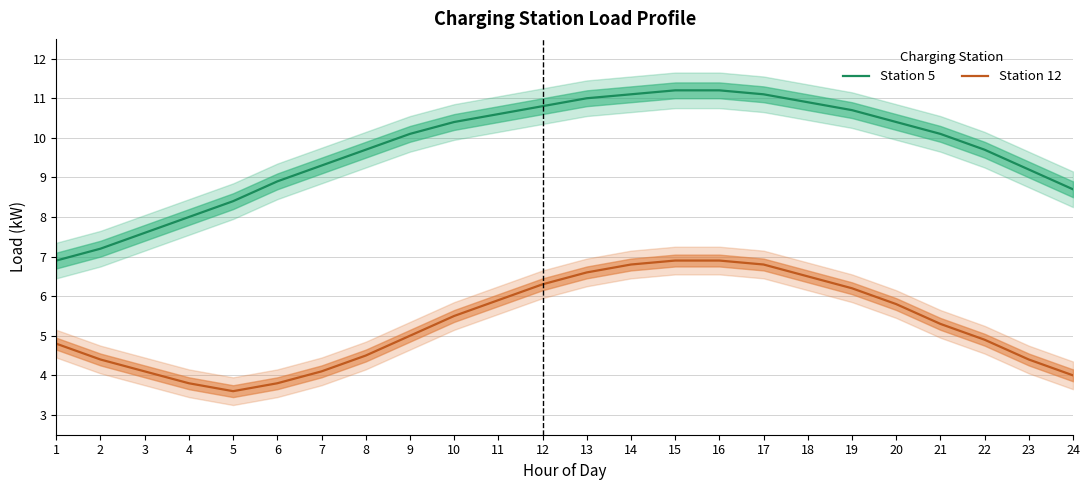

How many values in the Station 5 series exceed 10?

13